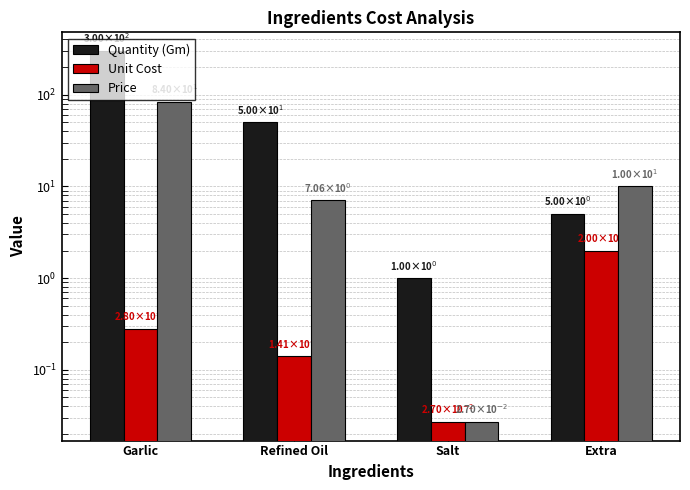

Which has a higher value, Salt or Garlic?

Garlic